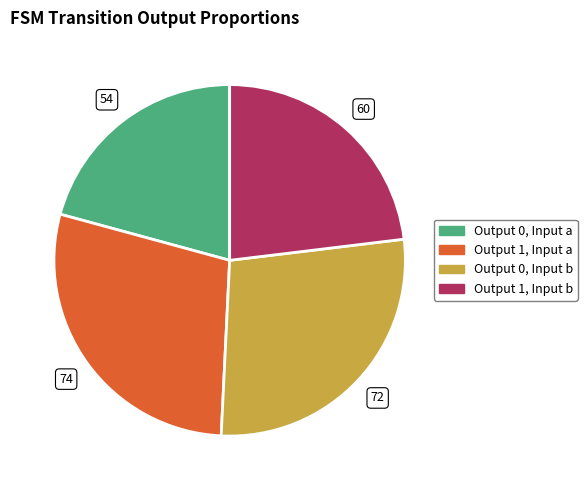

Is there any slice that represents more than half of the pie?

No